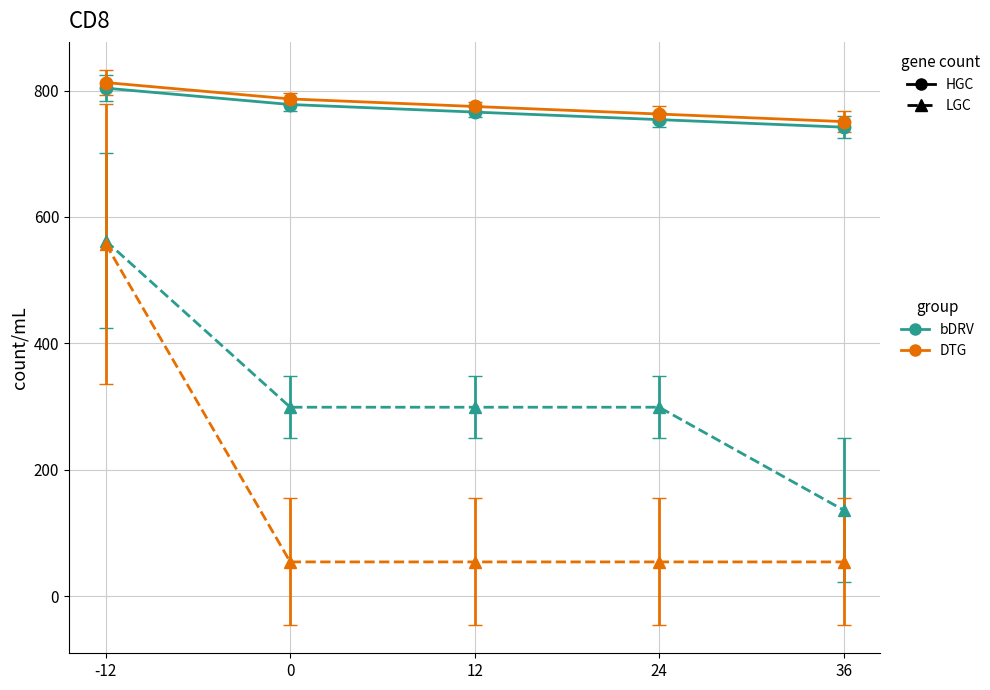

What is the spread (max minus min) of values at 36?

696.9